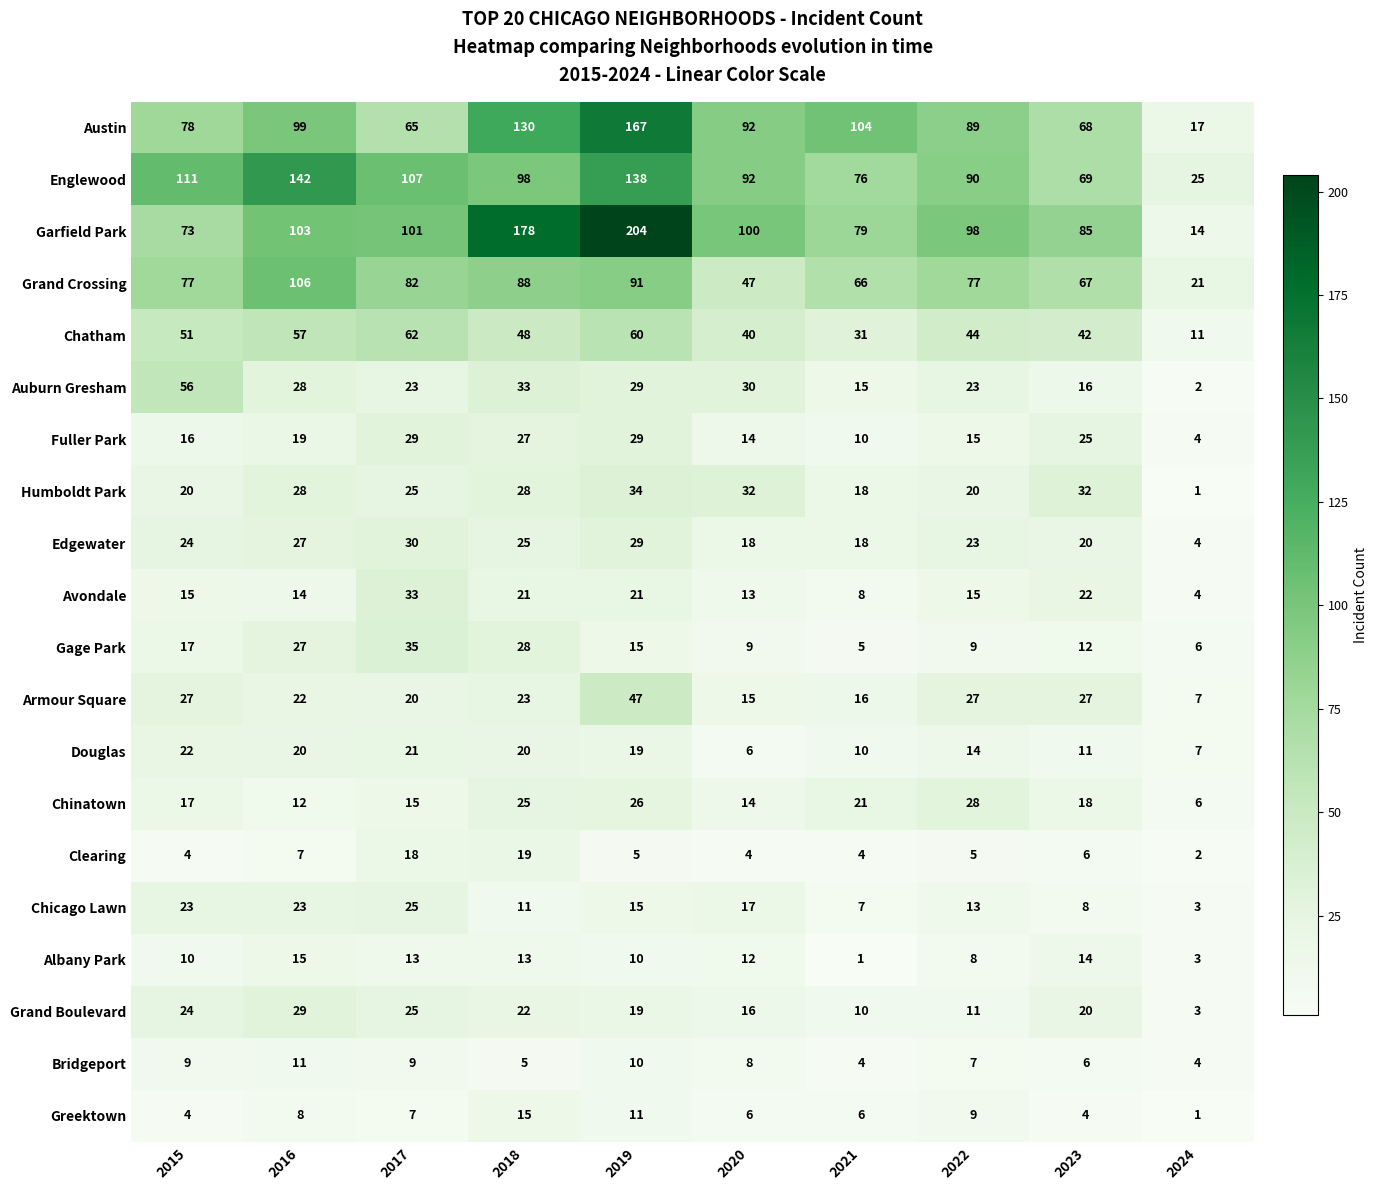

Which series has the widest spread of values?

Garfield Park